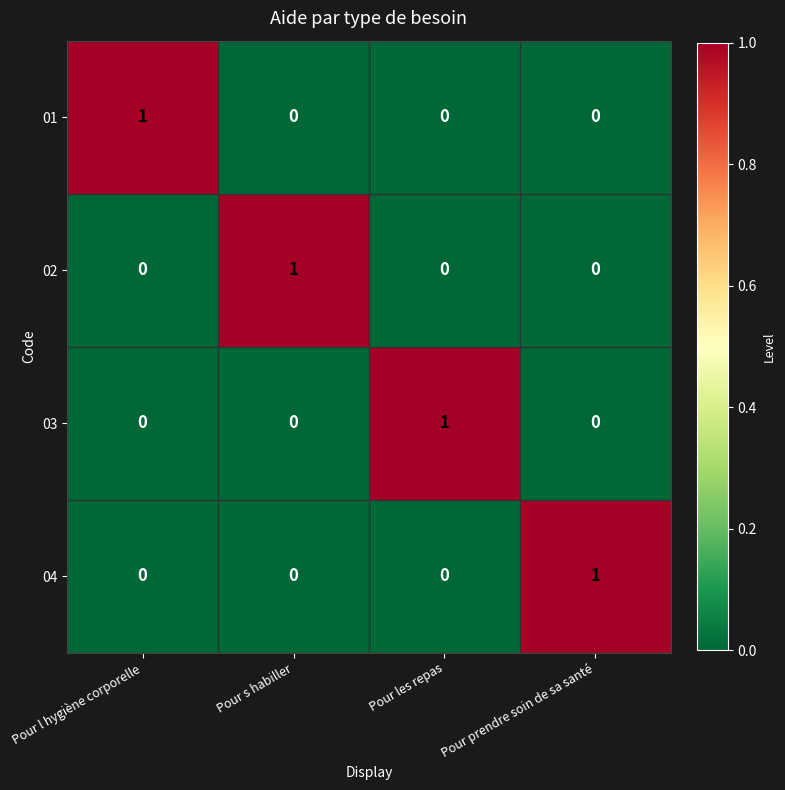

Count the 03 values in the range 0 to 1.

4